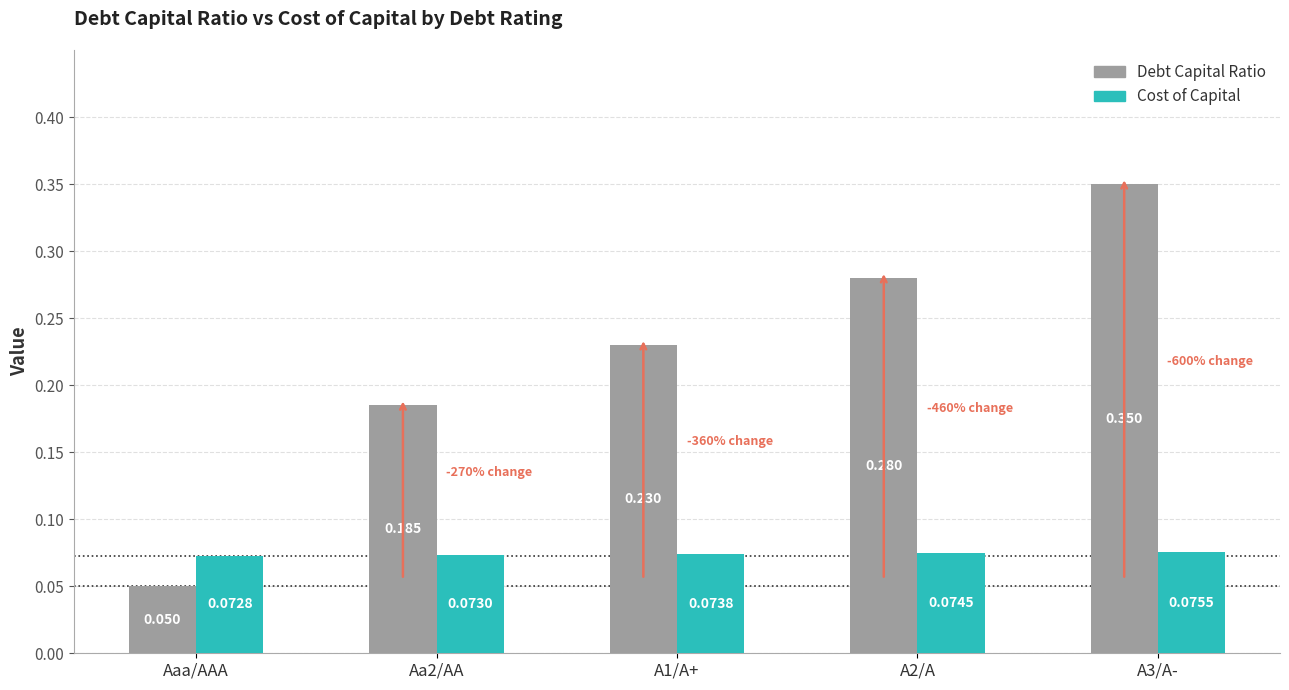

At which label is Debt Capital Ratio closest to 0?

Aaa/AAA